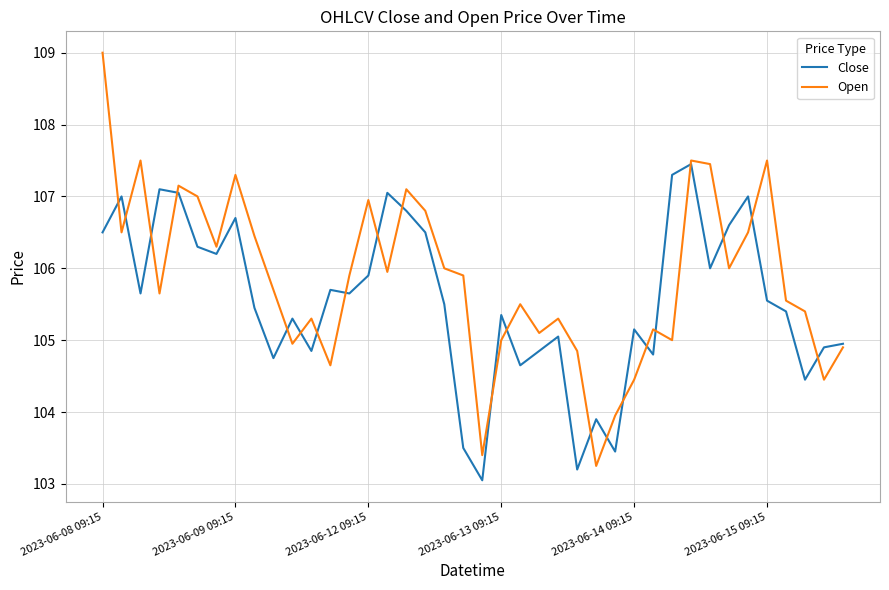

List the series in order of their peak value, highest first.

Open, Close